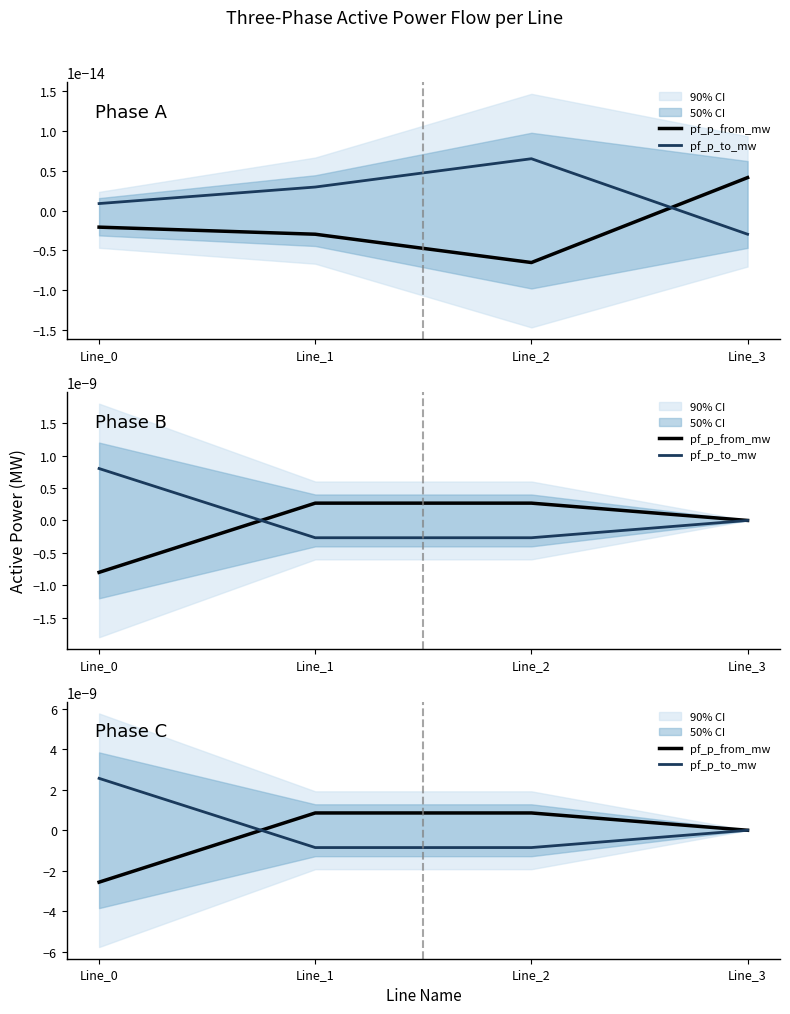

Where is the first local minimum for pf_p_to_mw?

Line_2